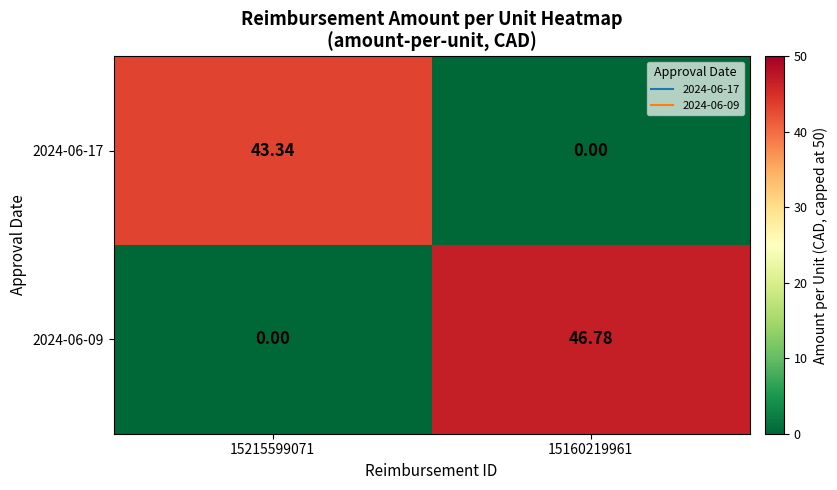

Rank the series by their maximum value, from highest to lowest.

2024-06-09, 2024-06-17